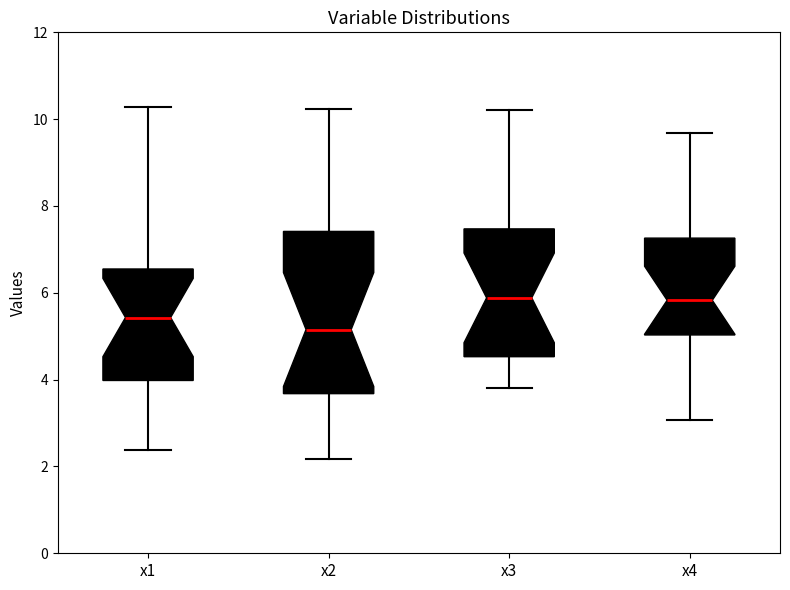

Where is the lower edge of the box for x4 on the y-axis? The values are not printed on the chart, so give them approximately, as read against the axis.

5.0